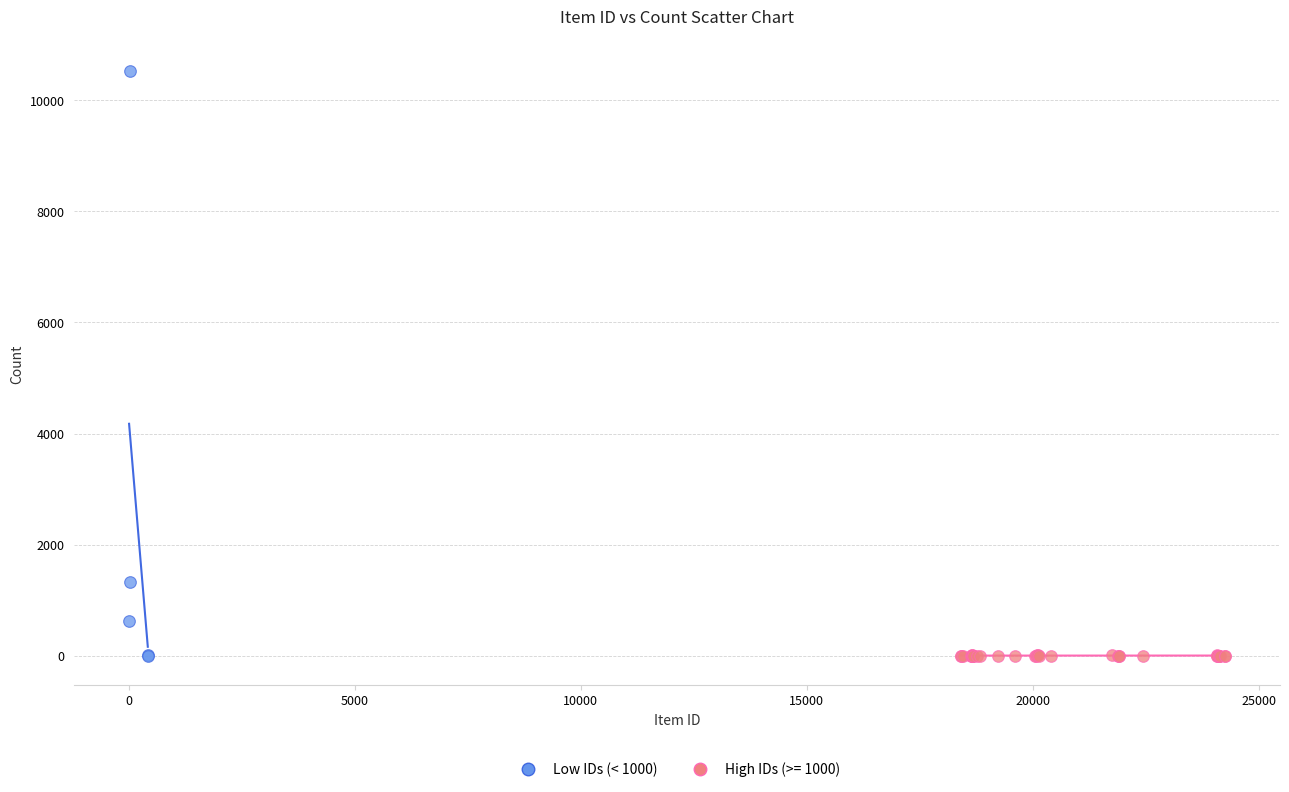

Which series reaches the maximum Y coordinate?

Low IDs (< 1000)